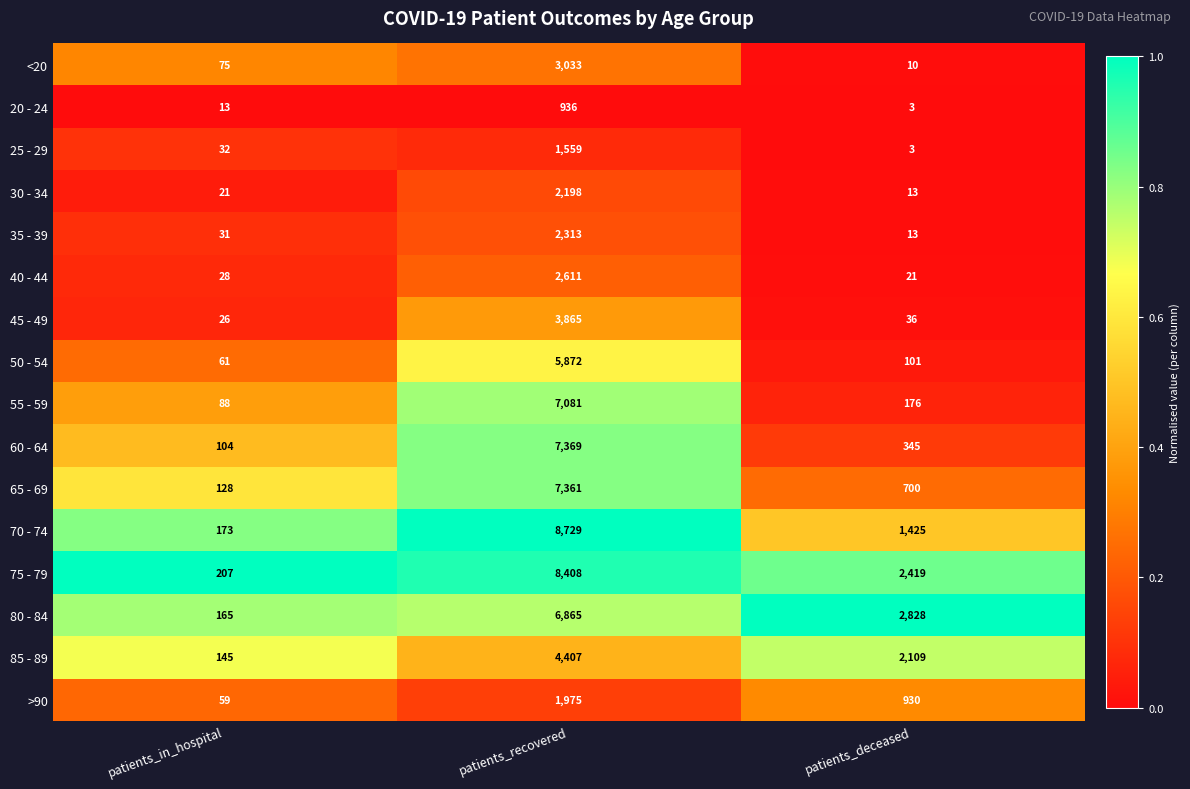

Where does the >90 series first go above 930?

patients_recovered